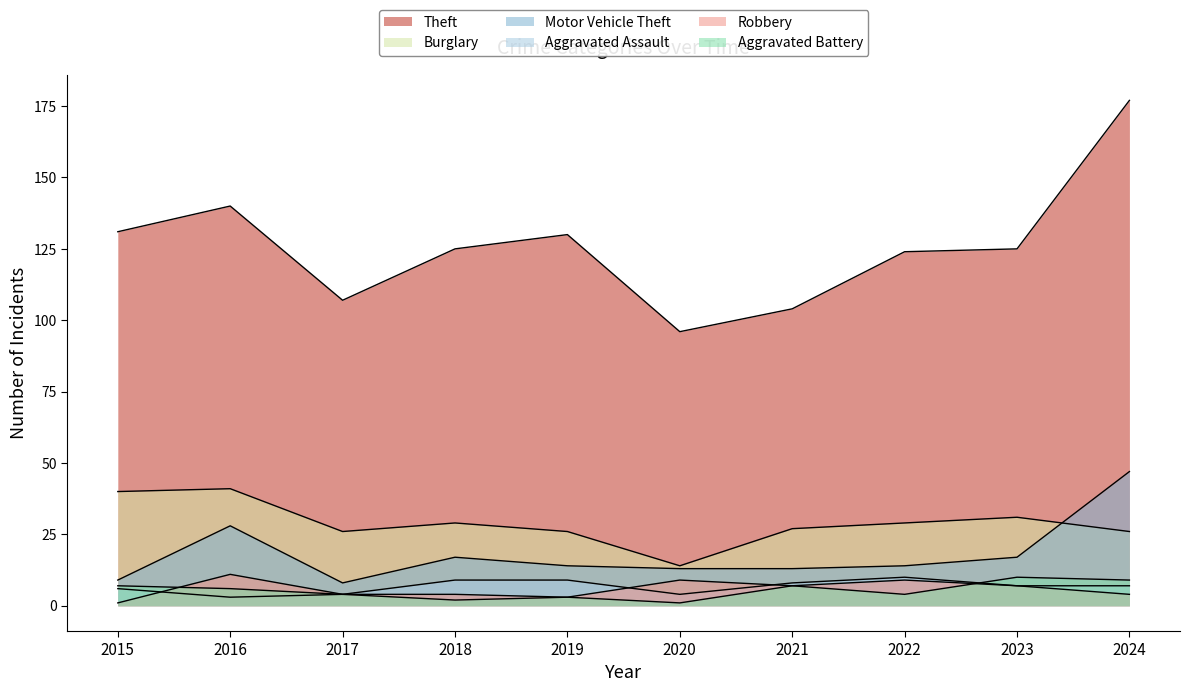

What is the difference between the maximum and minimum values in the Aggravated Assault series?

7